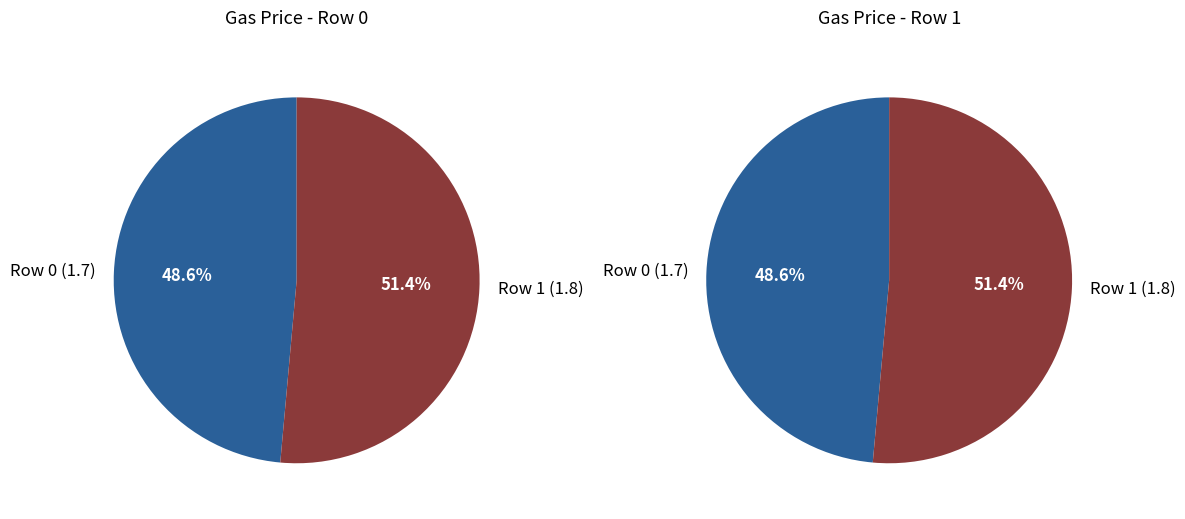

Combined, do 0 and 1 account for over 50%?

Yes